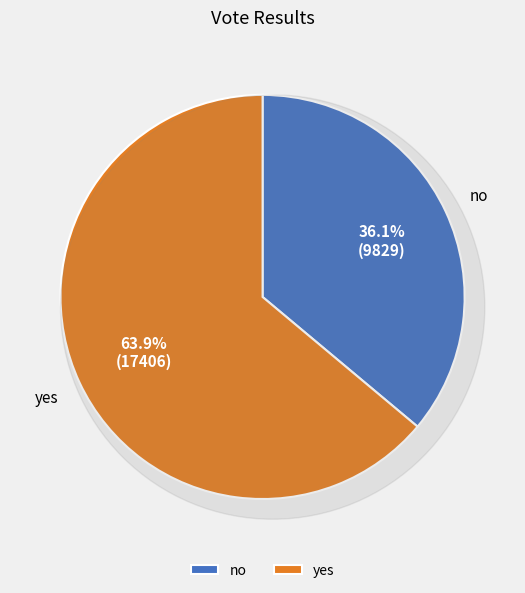

Count the number of slices in the pie.

2